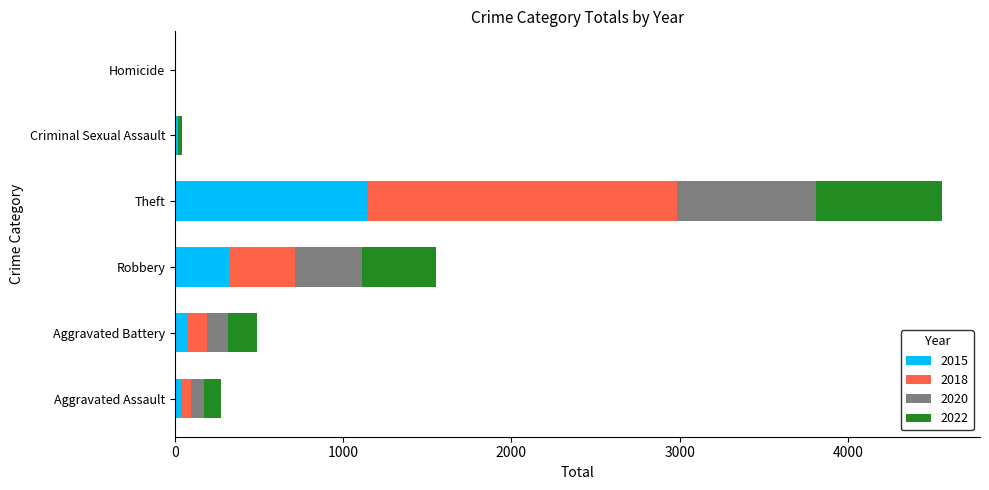

What is the maximum value for 2015?

1145